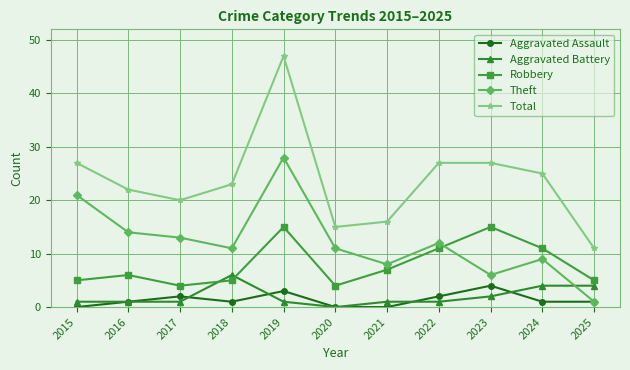

Which series has the largest total across all categories?

Total